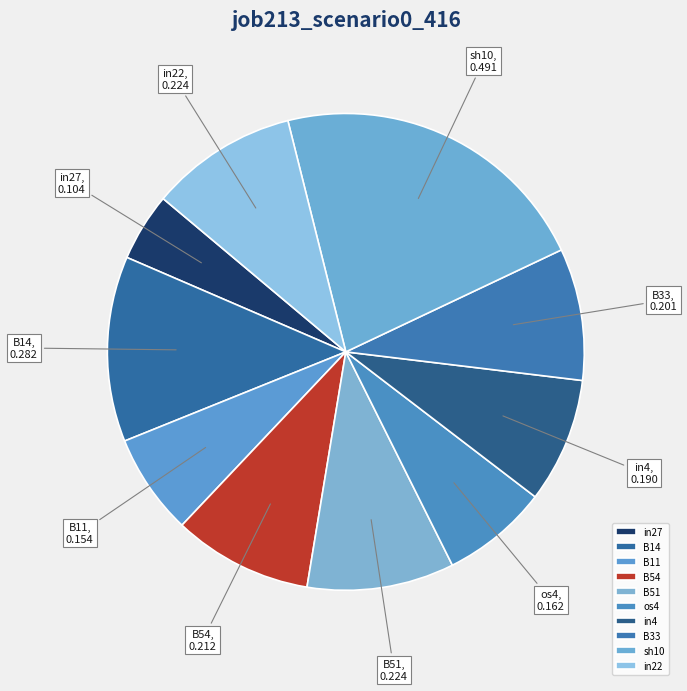

Is the sum of B54 and B33 greater than half?

No